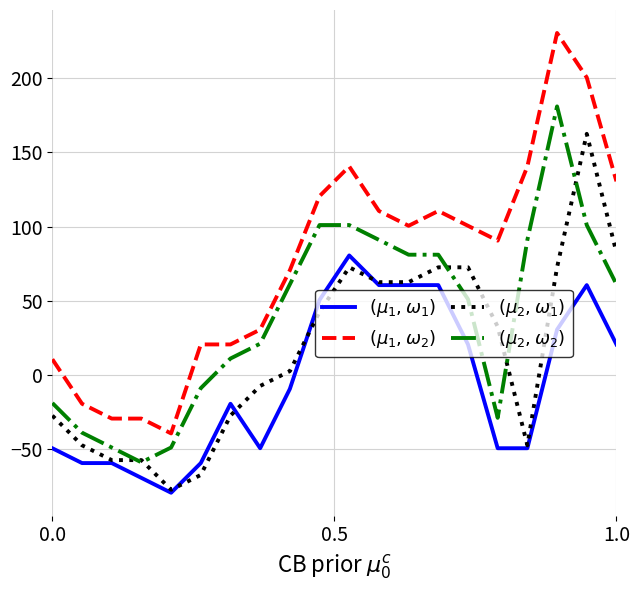

What is the minimum value shown in the chart?

-79.5